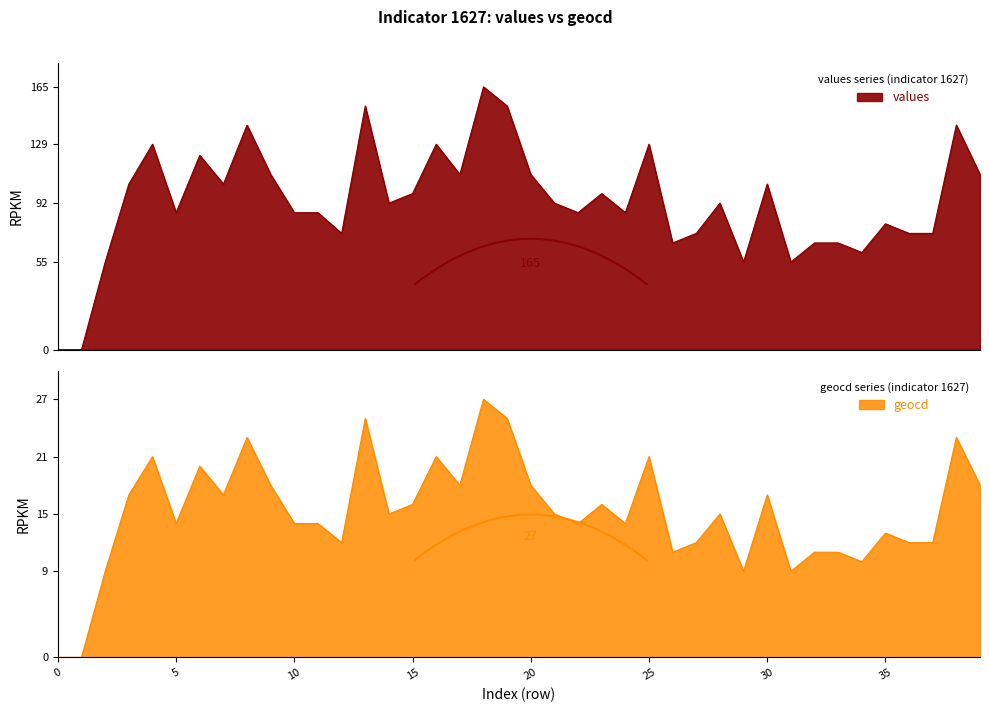

Is the value of geocd at 24 greater than the value of values at 4?

No